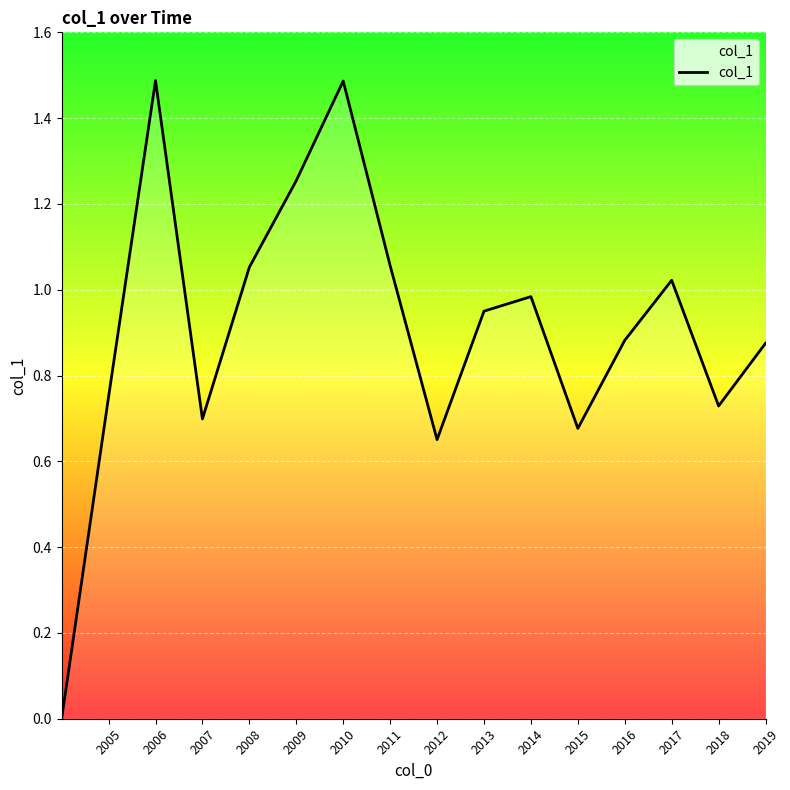

What is the difference between the maximum and minimum values?

1.5